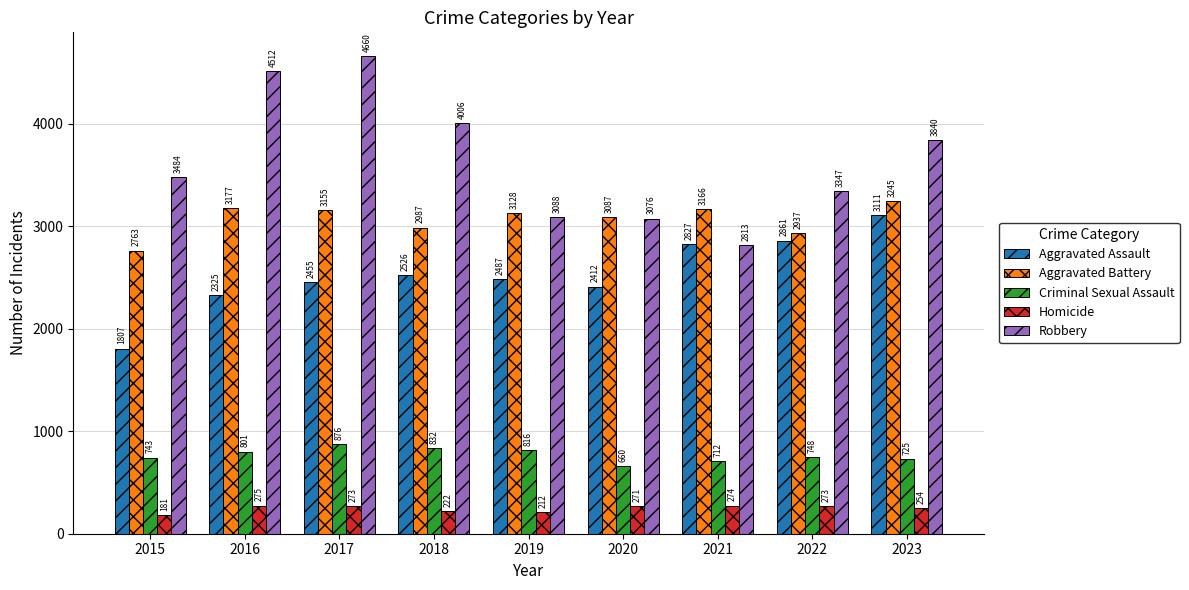

Which series has the largest range (max minus min)?

Robbery